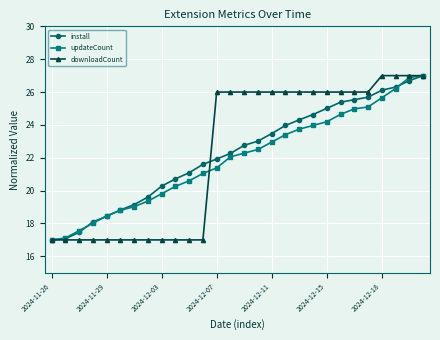

What is the smallest value displayed?

17.0